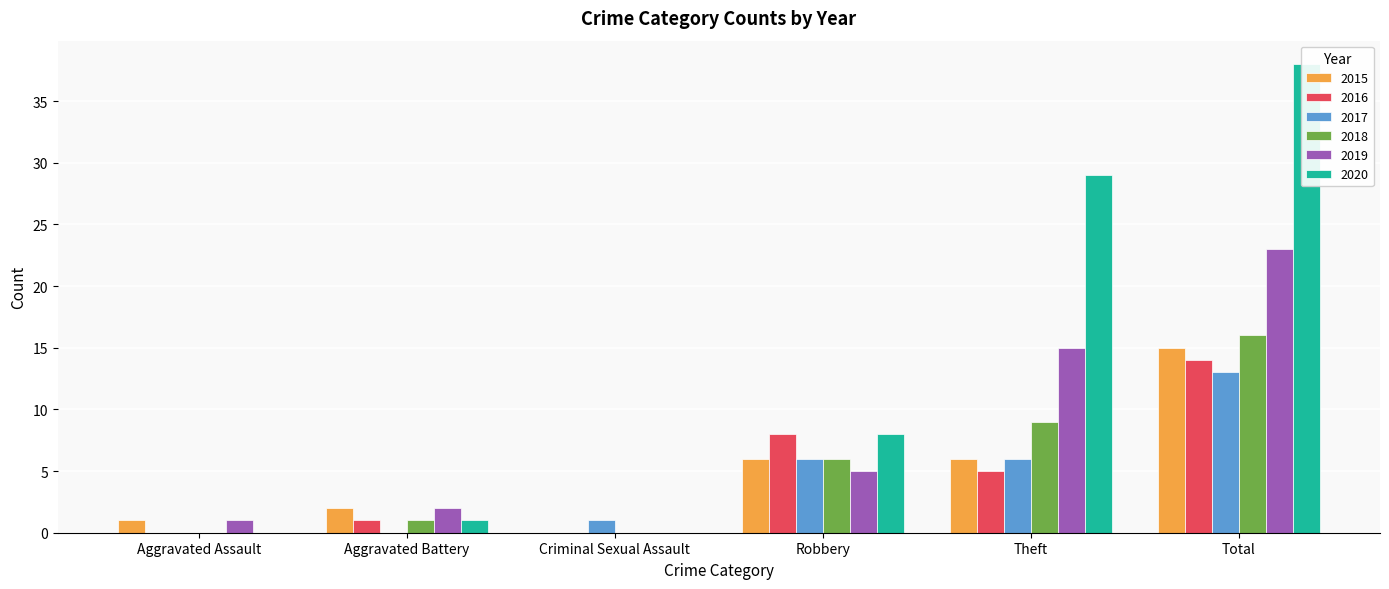

List the series in order of their peak value, lowest first.

2017, 2016, 2015, 2018, 2019, 2020